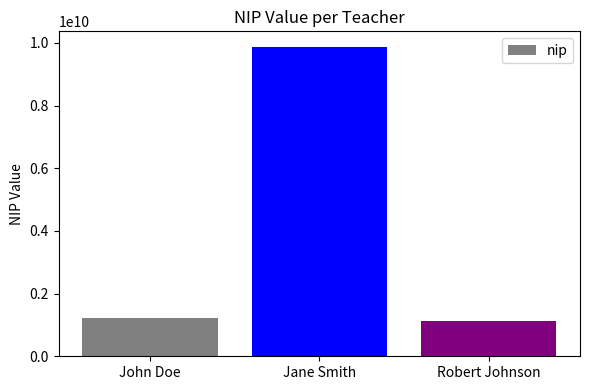

What is the sum of all values?

12233445555